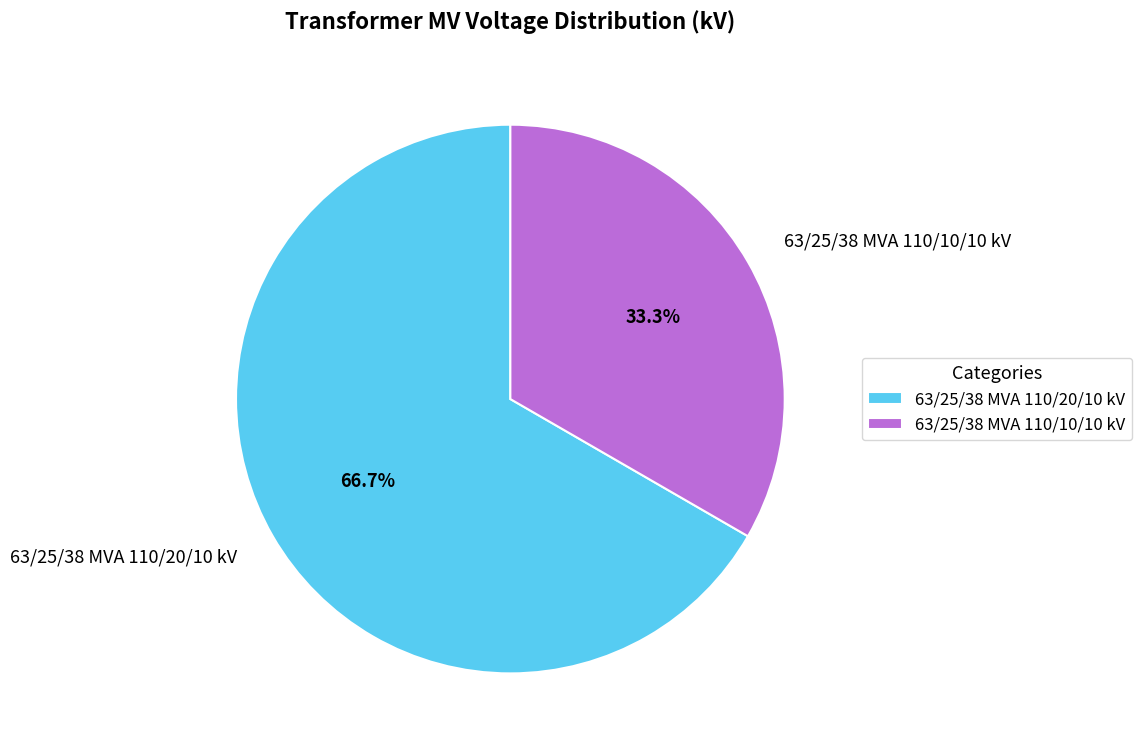

True or false: 63/25/38 MVA 110/20/10 kV accounts for 72% of the total.

False